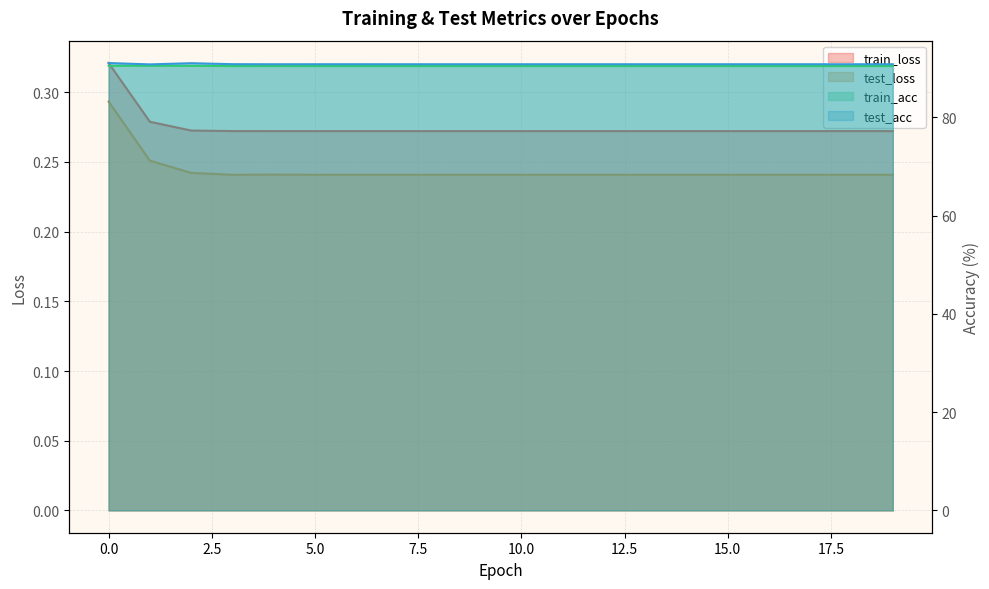

The value of train_loss at 17 is 0.3. True or false?

True